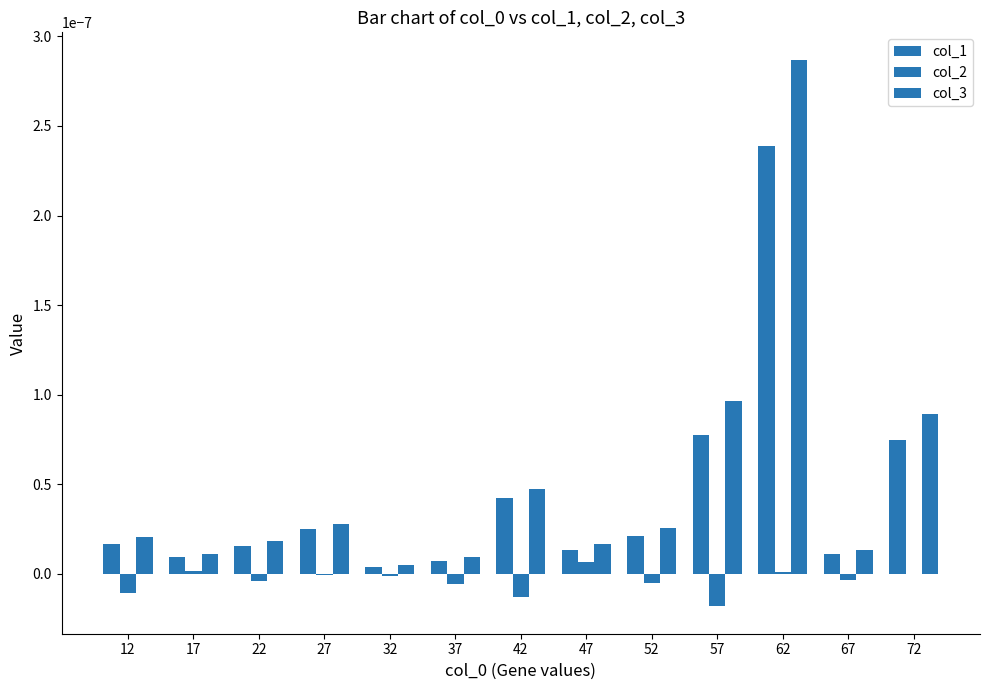

At which label does col_3 reach its minimum?

32